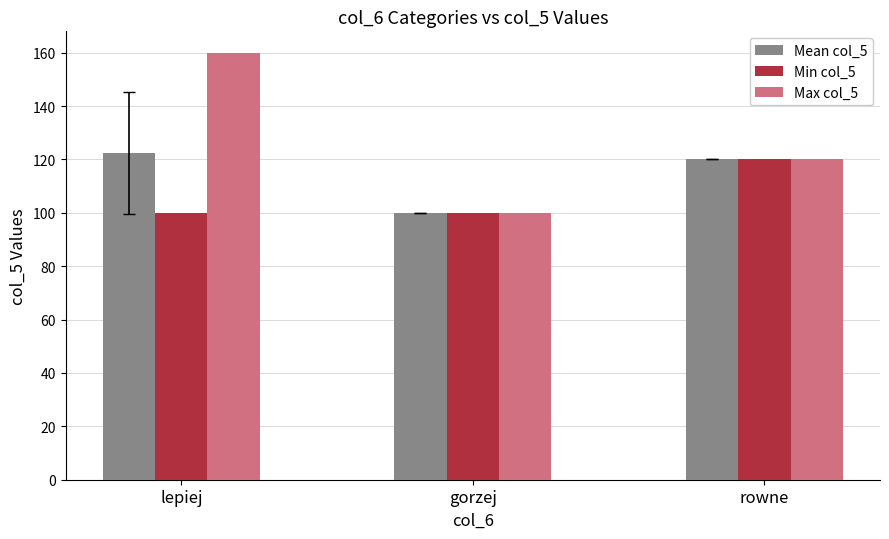

Count the number of categories in the chart.

3